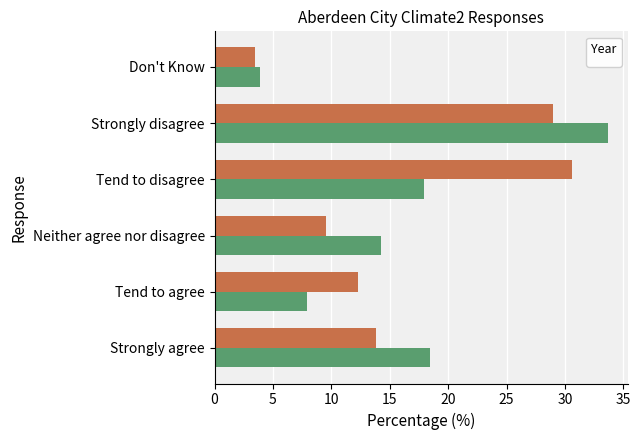

What is the difference between the highest and lowest values at Tend to disagree?

12.6